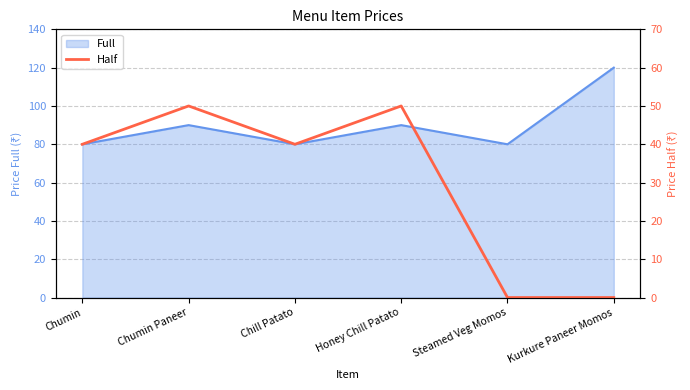

At which category does the data reach its first local peak?

Chumin Paneer